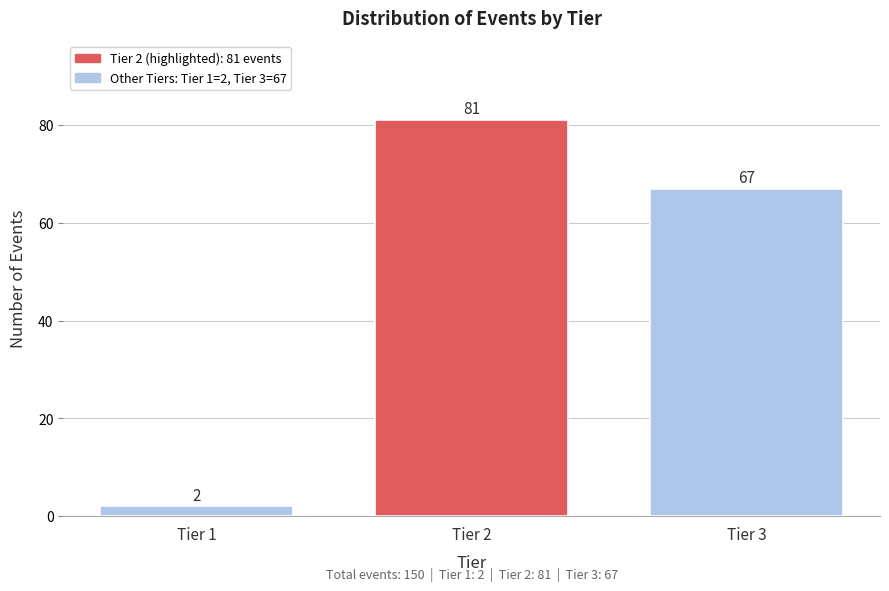

Reading left to right, extract all data points from this chart.

Tier 1=2	Tier 2=81	Tier 3=67